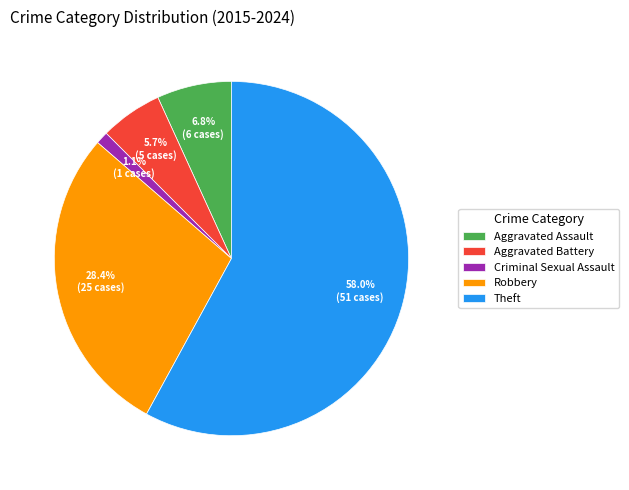

Which slice represents more than half of the pie?

Theft